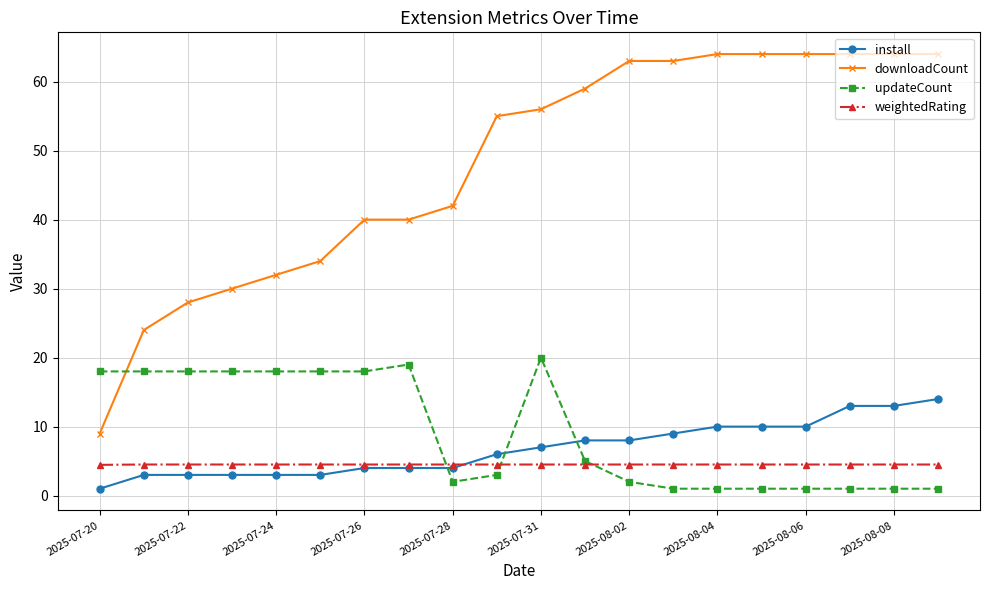

Which series has the largest total across all categories?

downloadCount